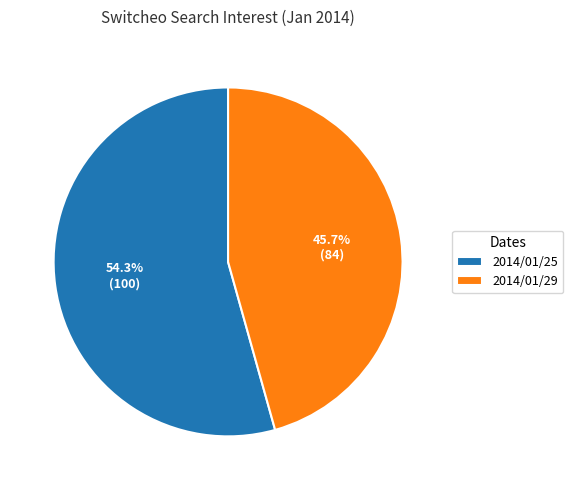

Which slice is the smallest?

2014/01/29